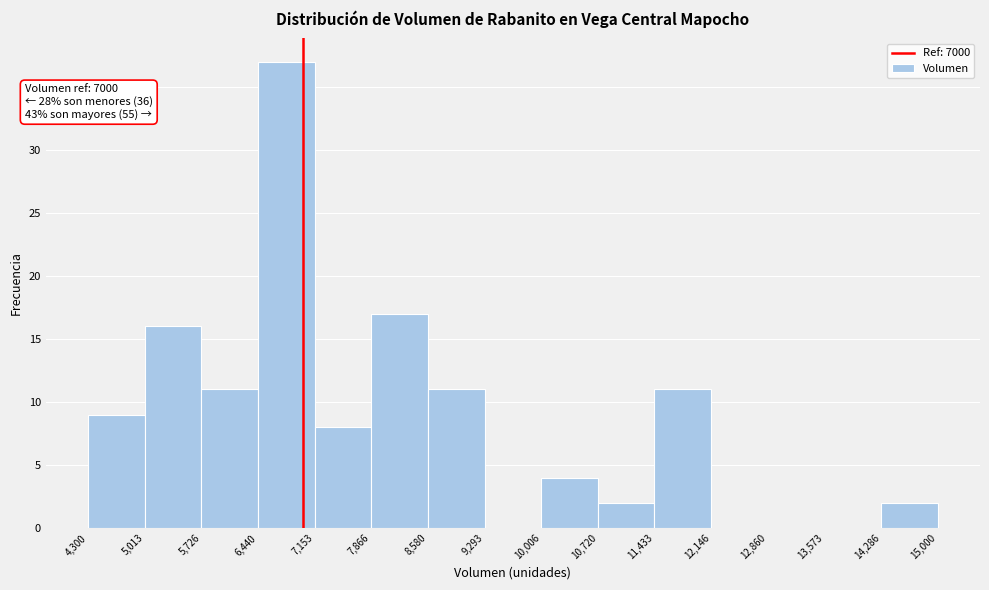

Over which range of the x-axis is the bar tallest?

6,440 to 7,153